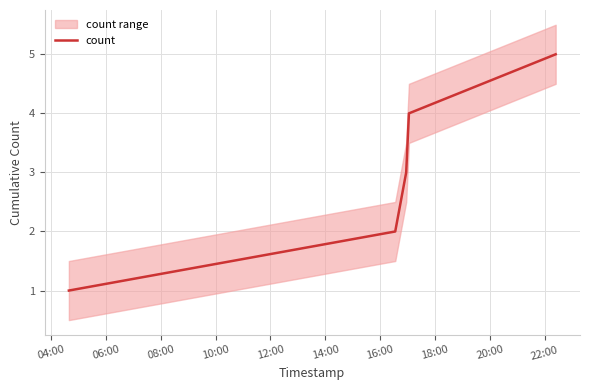

What is the highest value of the count series?

5